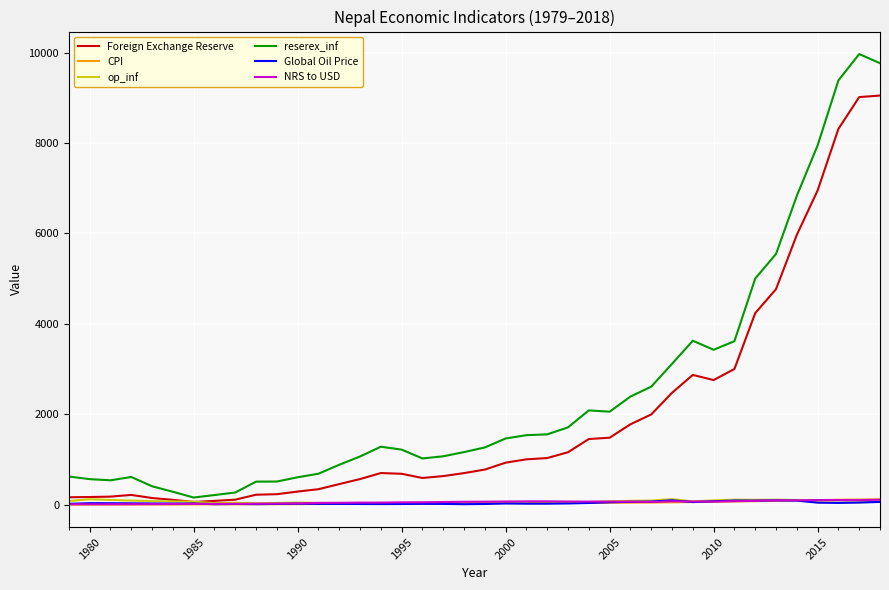

Which series has the largest range (max minus min)?

reserex_inf